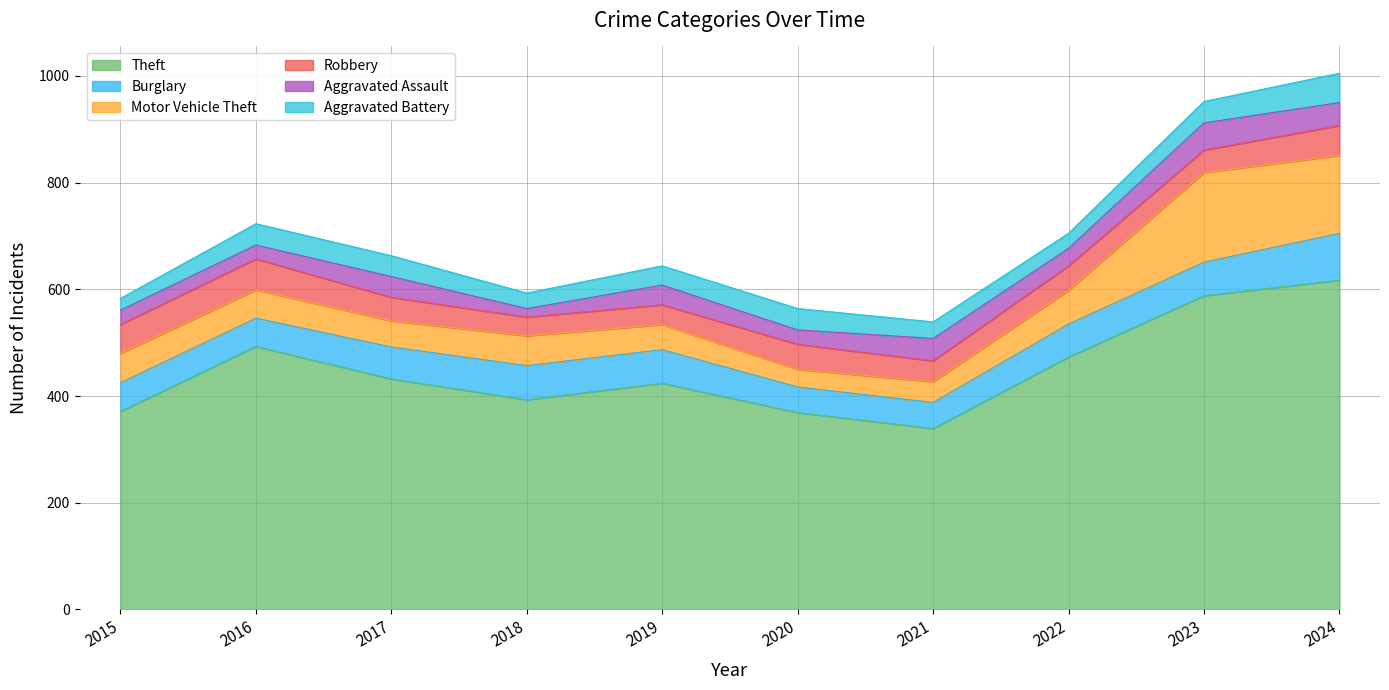

Which has a higher value, 2020 or 2019?

2019